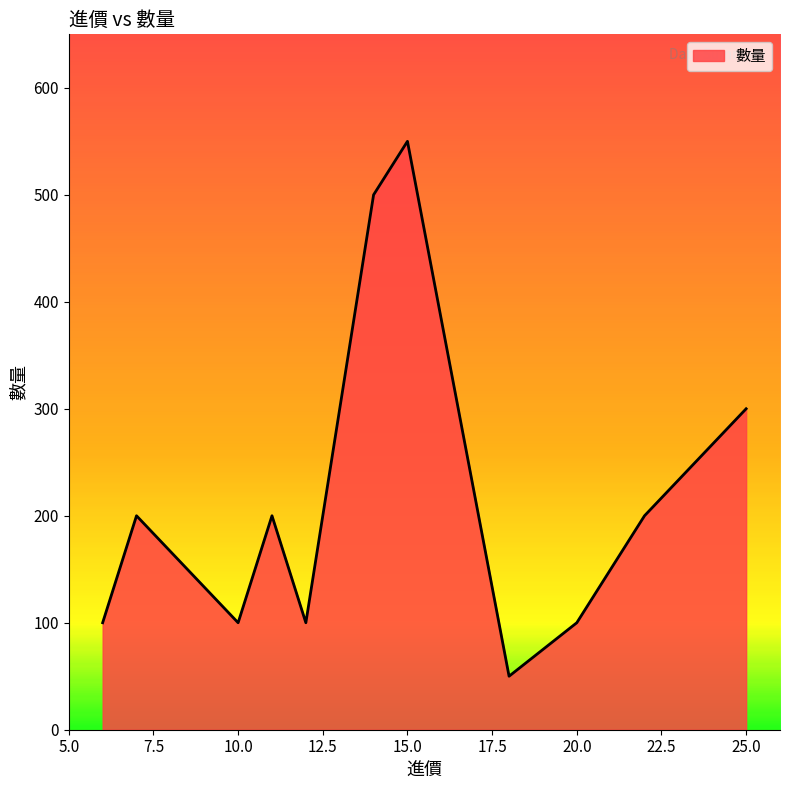

What is the greatest value displayed?

550